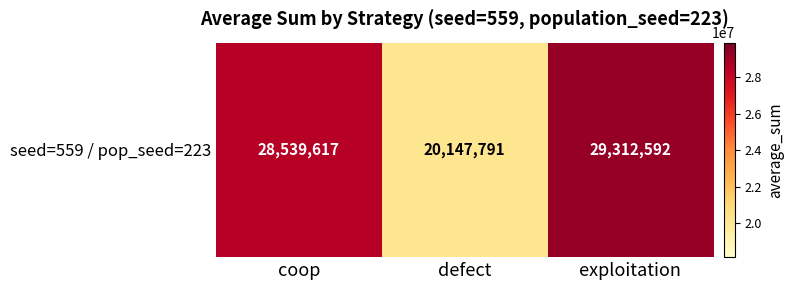

How many data points does each series have?

3